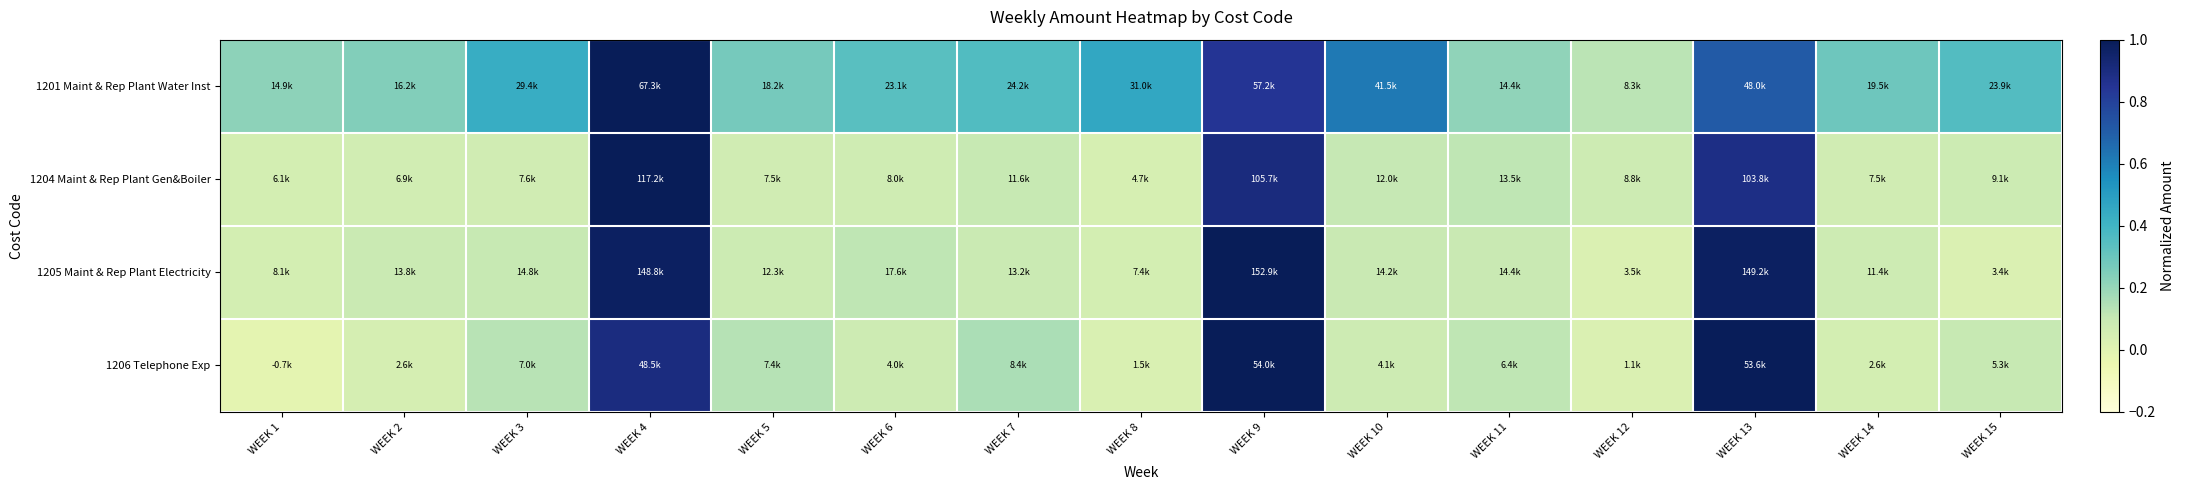

Reading right to left, list all the values displayed in this chart.

1201 Maint & Rep Plant Water Inst: WEEK 15=0.4	WEEK 14=0.3	WEEK 13=0.7	WEEK 12=0.1	WEEK 11=0.2	WEEK 10=0.6	WEEK 9=0.8	WEEK 8=0.5	WEEK 7=0.4	WEEK 6=0.3	WEEK 5=0.3	WEEK 4=1.0	WEEK 3=0.4	WEEK 2=0.2	WEEK 1=0.2
1204 Maint & Rep Plant Gen&Boiler: WEEK 15=0.1	WEEK 14=0.1	WEEK 13=0.9	WEEK 12=0.1	WEEK 11=0.1	WEEK 10=0.1	WEEK 9=0.9	WEEK 8=0.0	WEEK 7=0.1	WEEK 6=0.1	WEEK 5=0.1	WEEK 4=1.0	WEEK 3=0.1	WEEK 2=0.1	WEEK 1=0.1
1205 Maint & Rep Plant Electricity: WEEK 15=0.0	WEEK 14=0.1	WEEK 13=1.0	WEEK 12=0.0	WEEK 11=0.1	WEEK 10=0.1	WEEK 9=1.0	WEEK 8=0.0	WEEK 7=0.1	WEEK 6=0.1	WEEK 5=0.1	WEEK 4=1.0	WEEK 3=0.1	WEEK 2=0.1	WEEK 1=0.1
1206 Telephone Exp: WEEK 15=0.1	WEEK 14=0.0	WEEK 13=1.0	WEEK 12=0.0	WEEK 11=0.1	WEEK 10=0.1	WEEK 9=1.0	WEEK 8=0.0	WEEK 7=0.2	WEEK 6=0.1	WEEK 5=0.1	WEEK 4=0.9	WEEK 3=0.1	WEEK 2=0.0	WEEK 1=-0.0